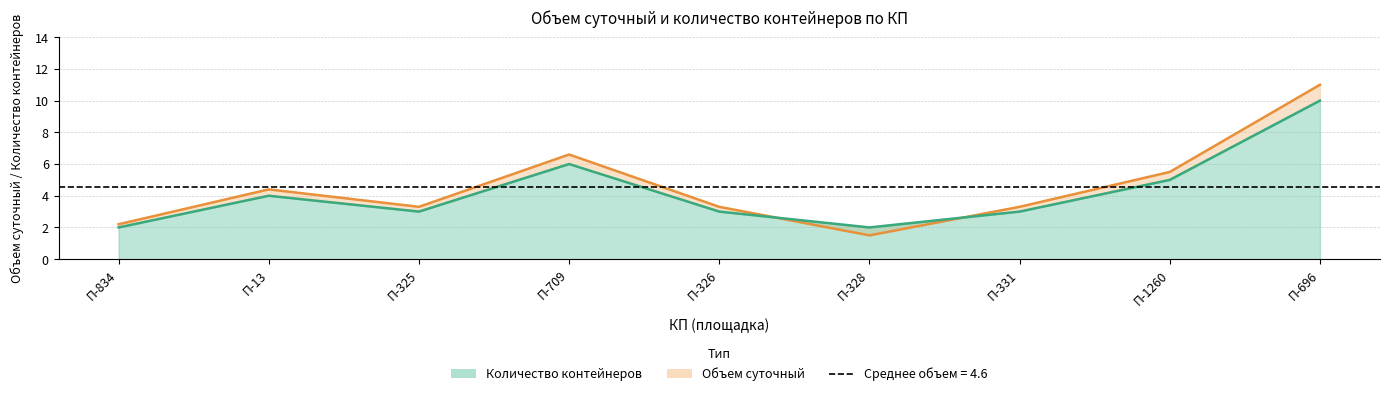

At which label does Количество контейнеров reach its peak?

П-696